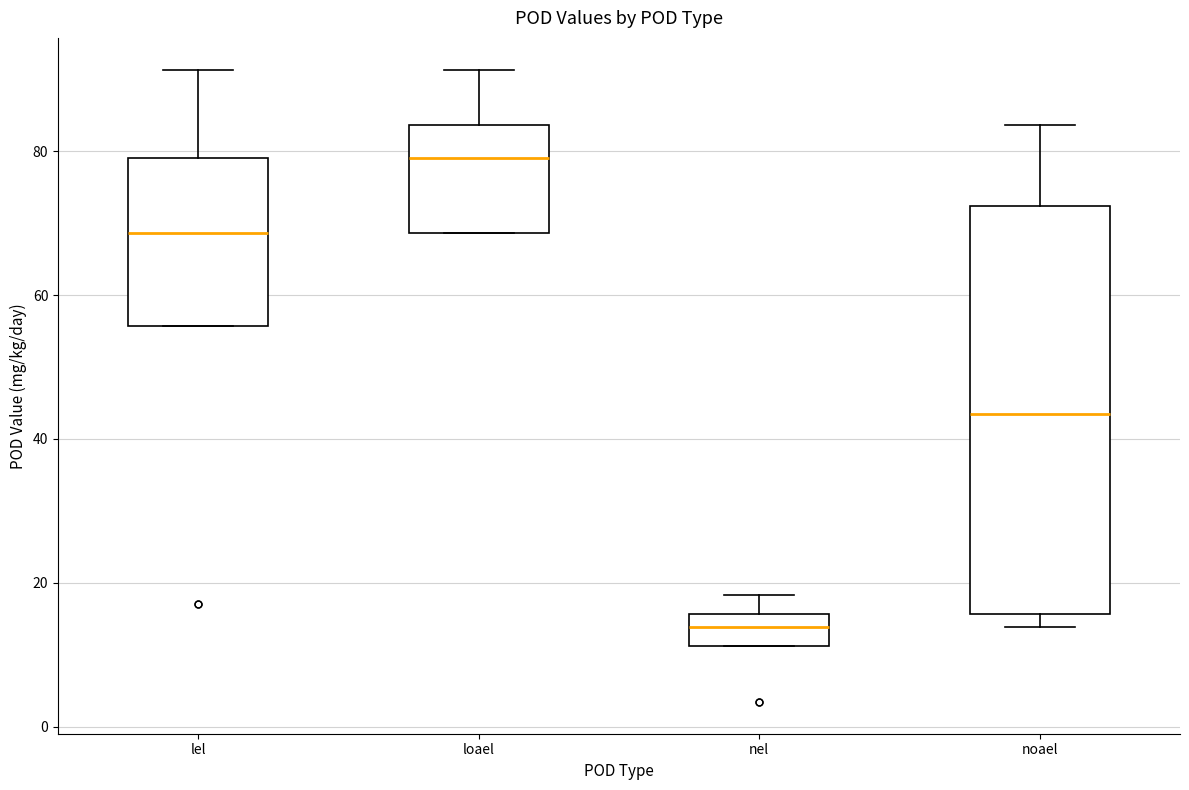

Where does the upper whisker of the box for loael end on the y-axis? The values are not printed on the chart, so give them approximately, as read against the axis.

92